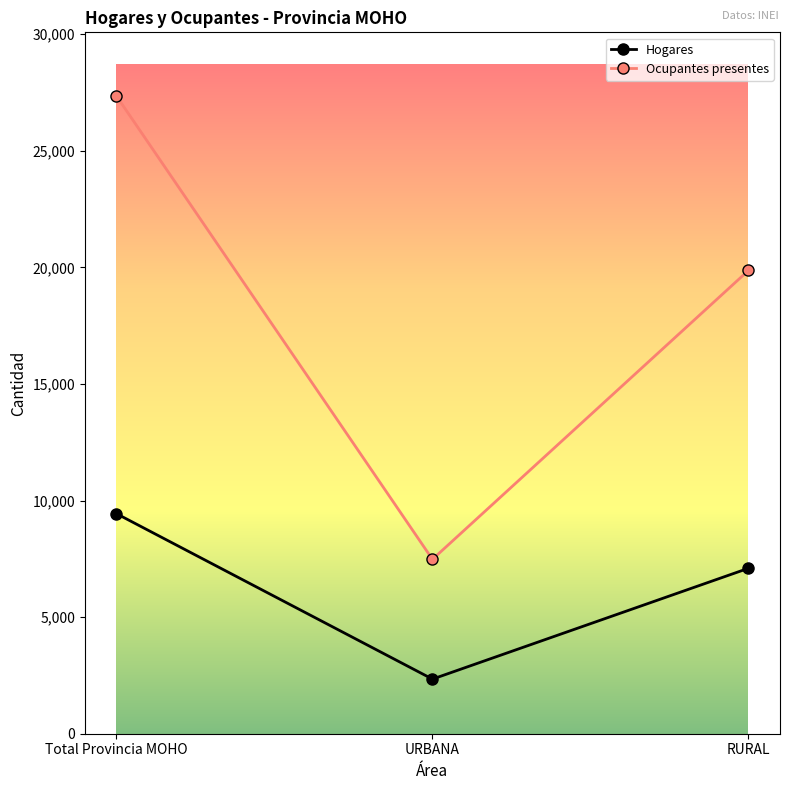

How many lines are shown in the chart?

2